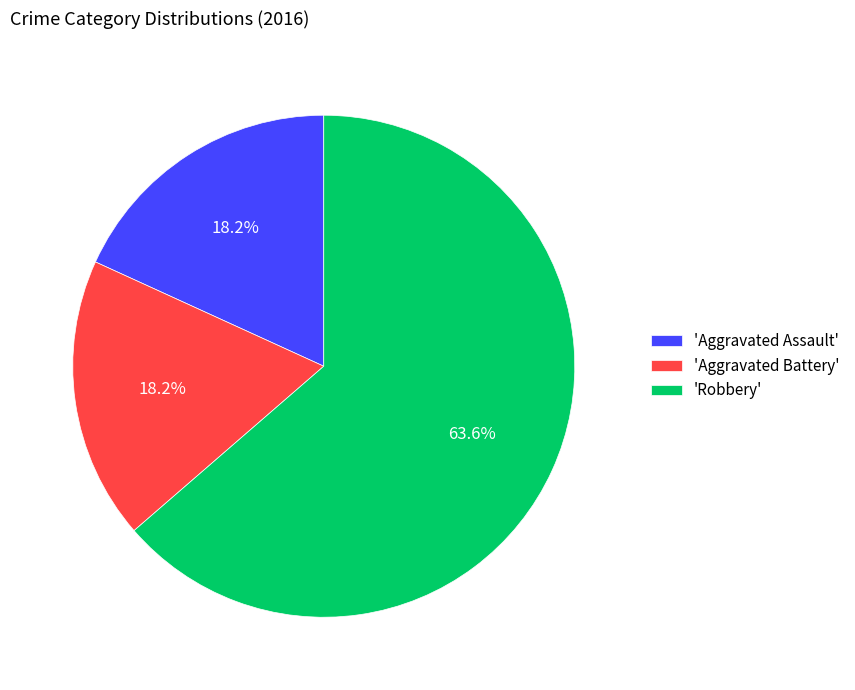

Does any single category account for the majority?

Yes